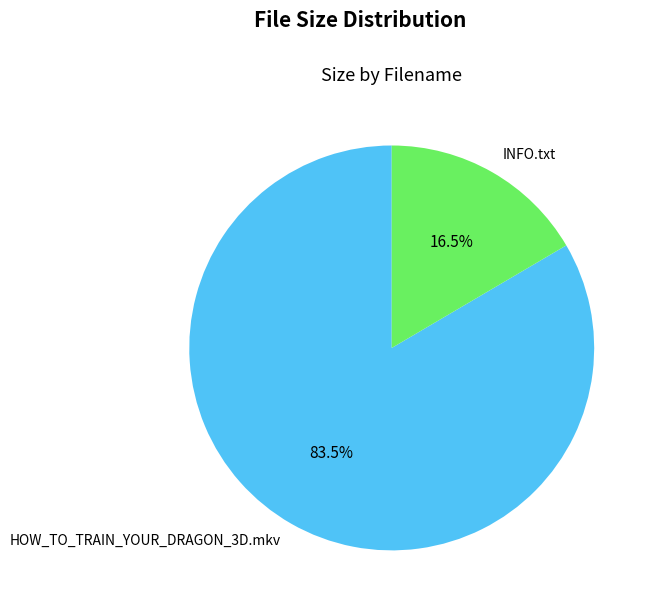

The INFO.txt slice represents 28% of the pie. True or false?

False